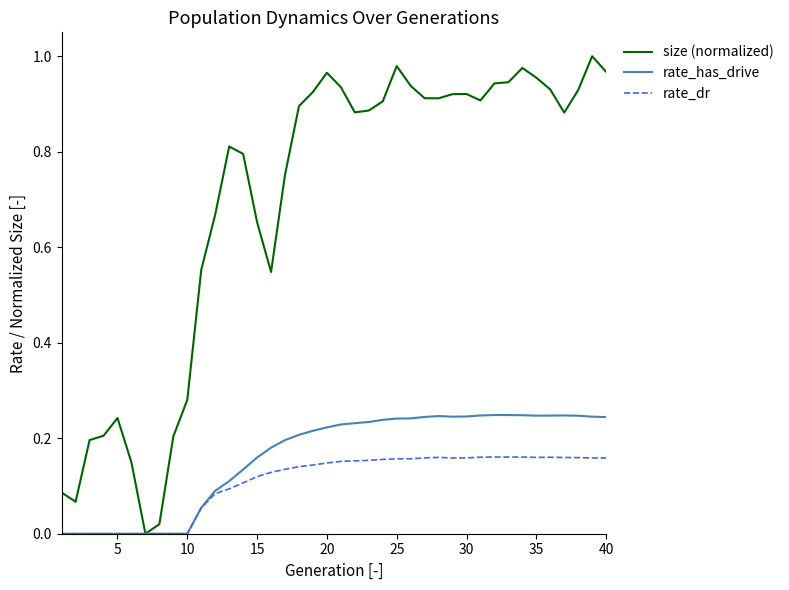

Which series has the largest range (max minus min)?

size (normalized)